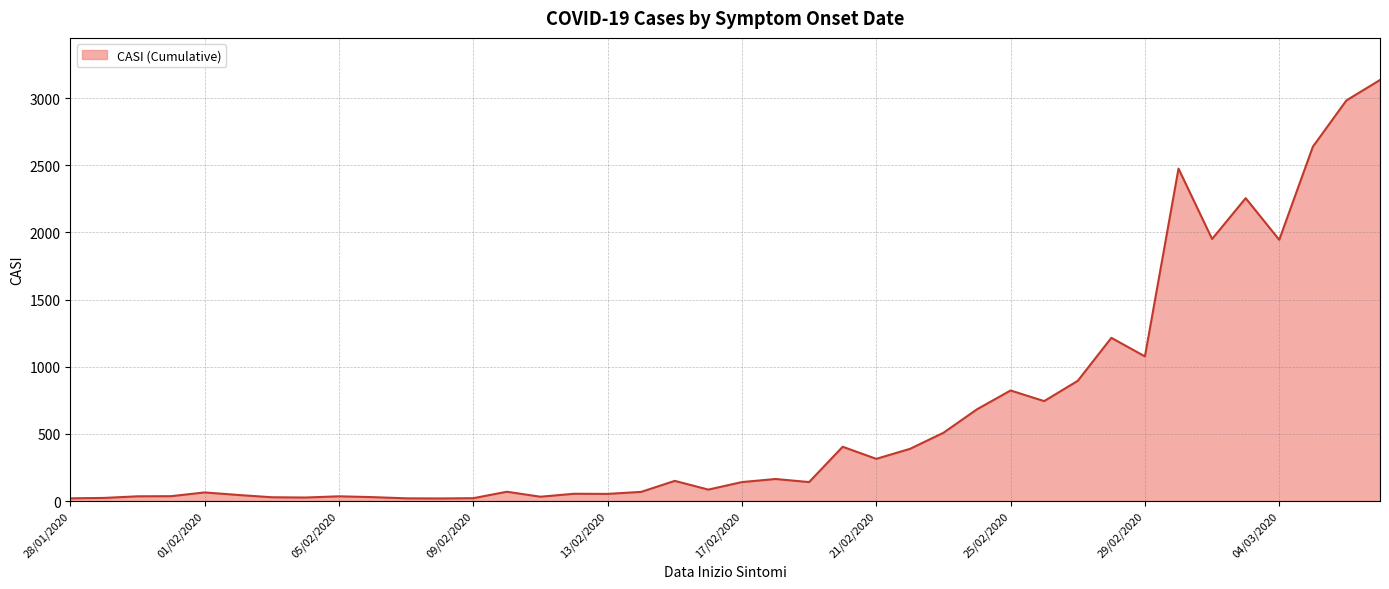

What is the maximum value shown in the chart?

3135